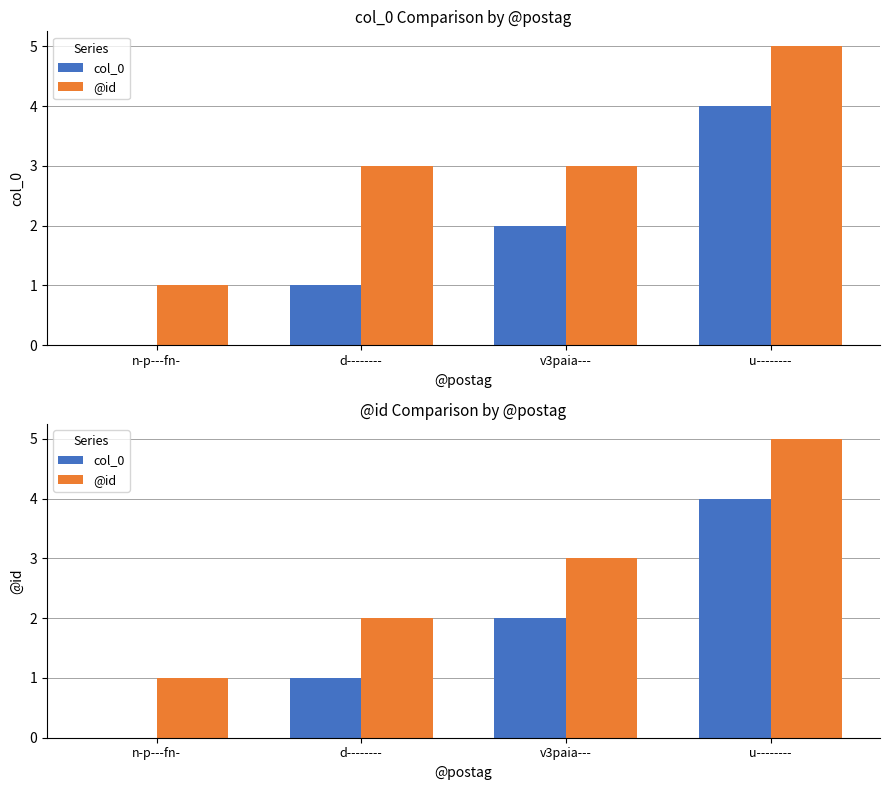

The col_0 series shows 1 at u--------. True or false?

False